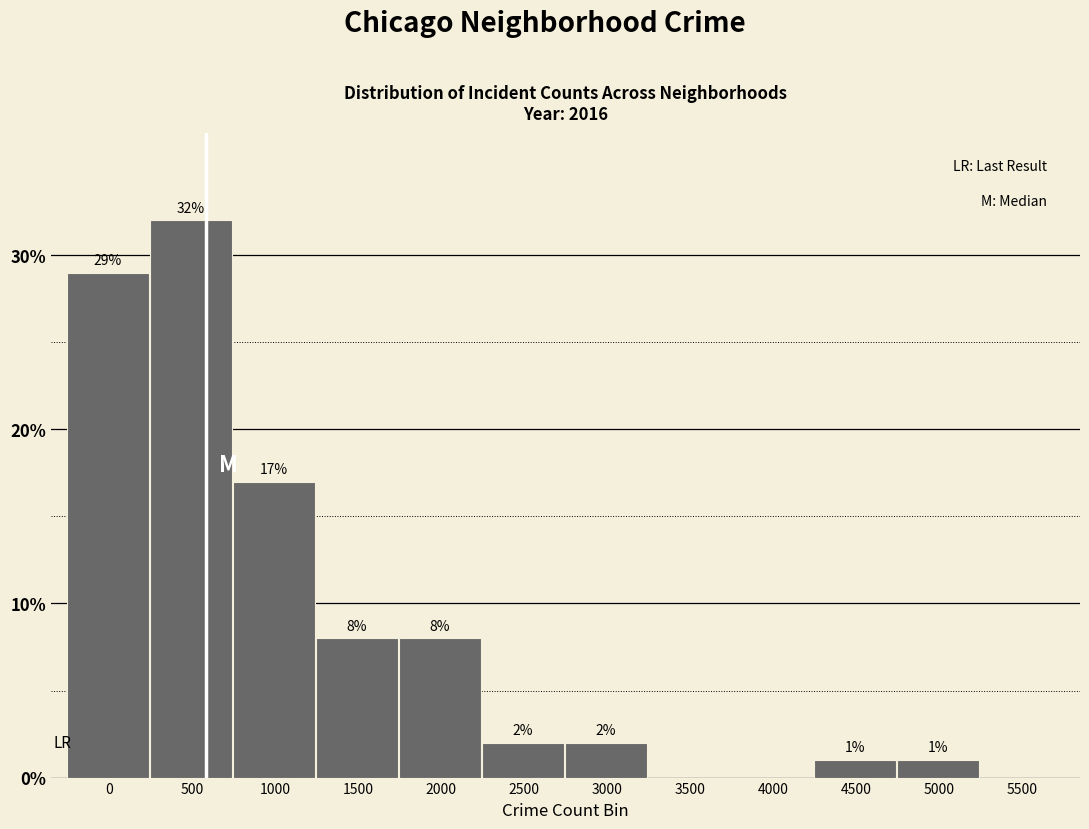

Reading right to left, extract all data points from this chart.

5500=0.0	5000=1.0	4500=1.0	4000=0.0	3500=0.0	3000=2.0	2500=2.0	2000=8.0	1500=8.0	1000=17.0	500=32.0	0=29.0